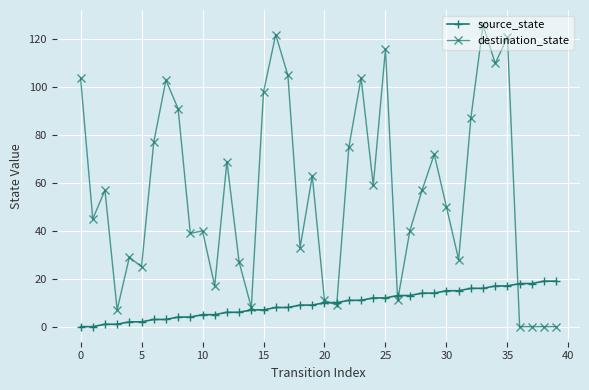

Which series has the largest total across all categories?

destination_state